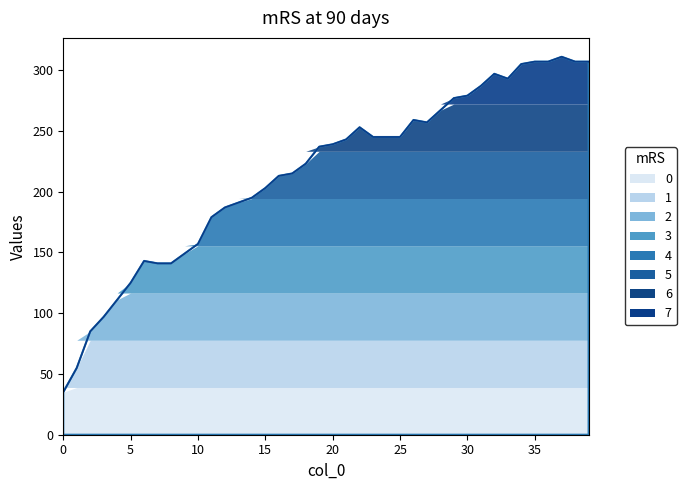

Does the chart have visible grid lines?

No